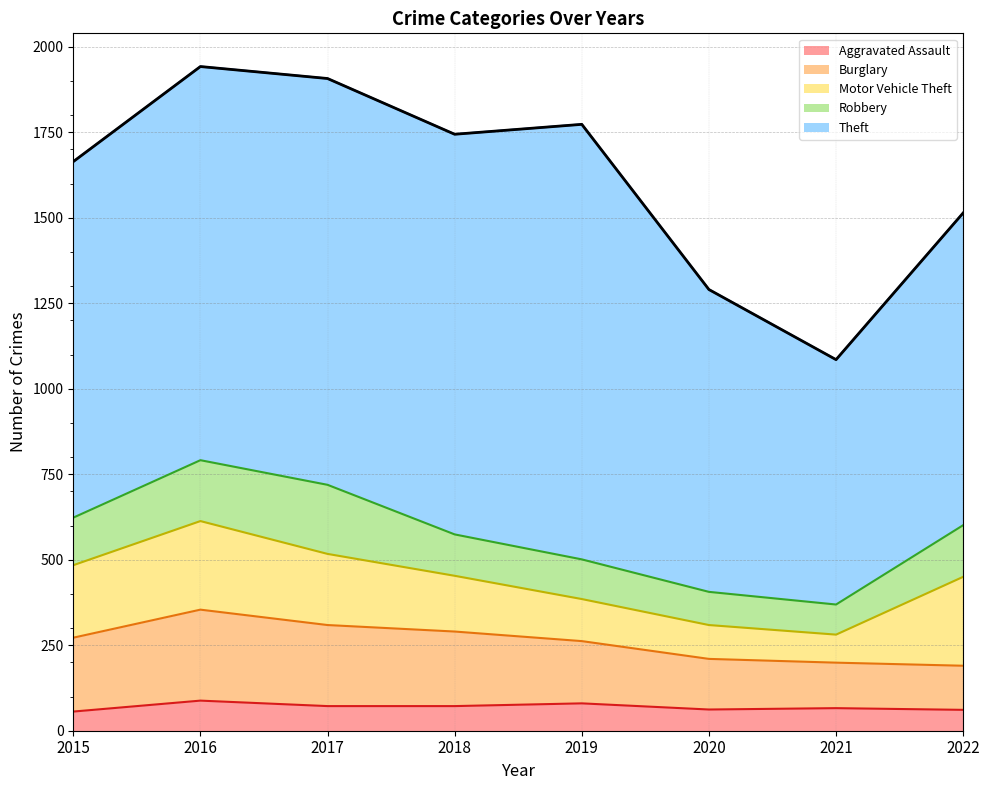

At how many categories does at least one series exceed 217?

8